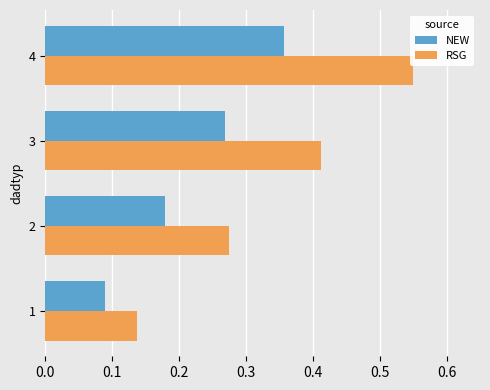

At which category is the sum across all series the highest?

4